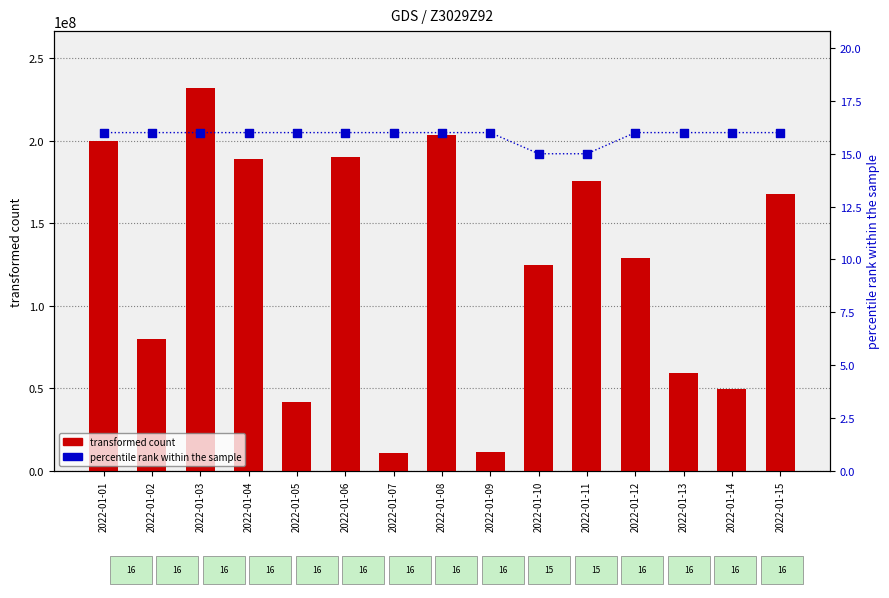

At which category is the sum across all series the highest?

2022-01-03